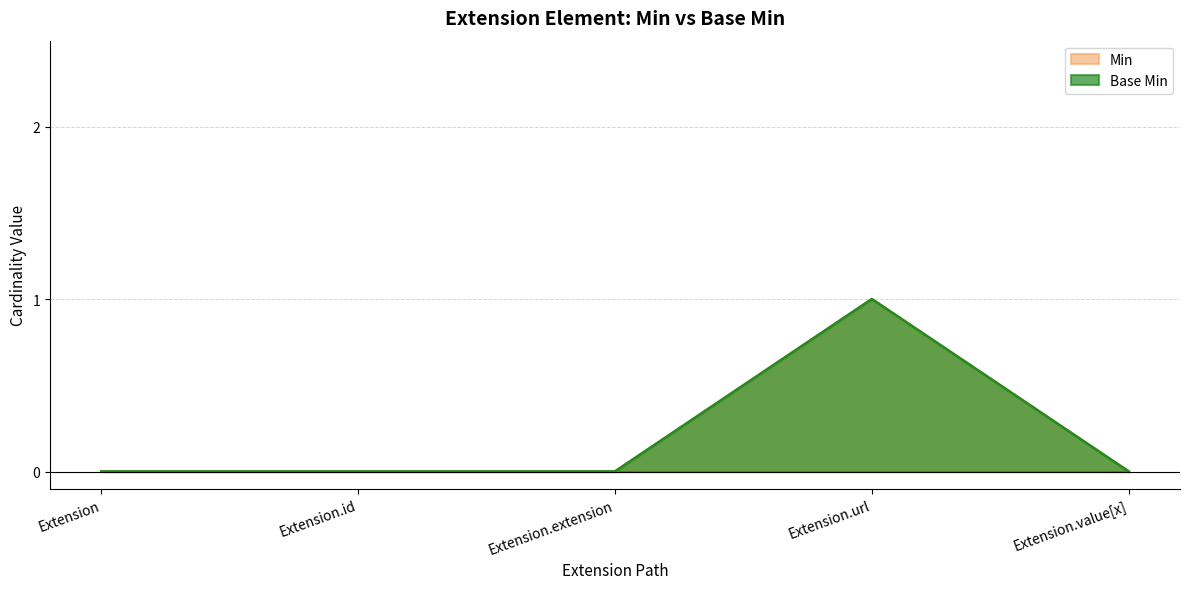

True or false: Base Min and Min intersect in this chart.

False